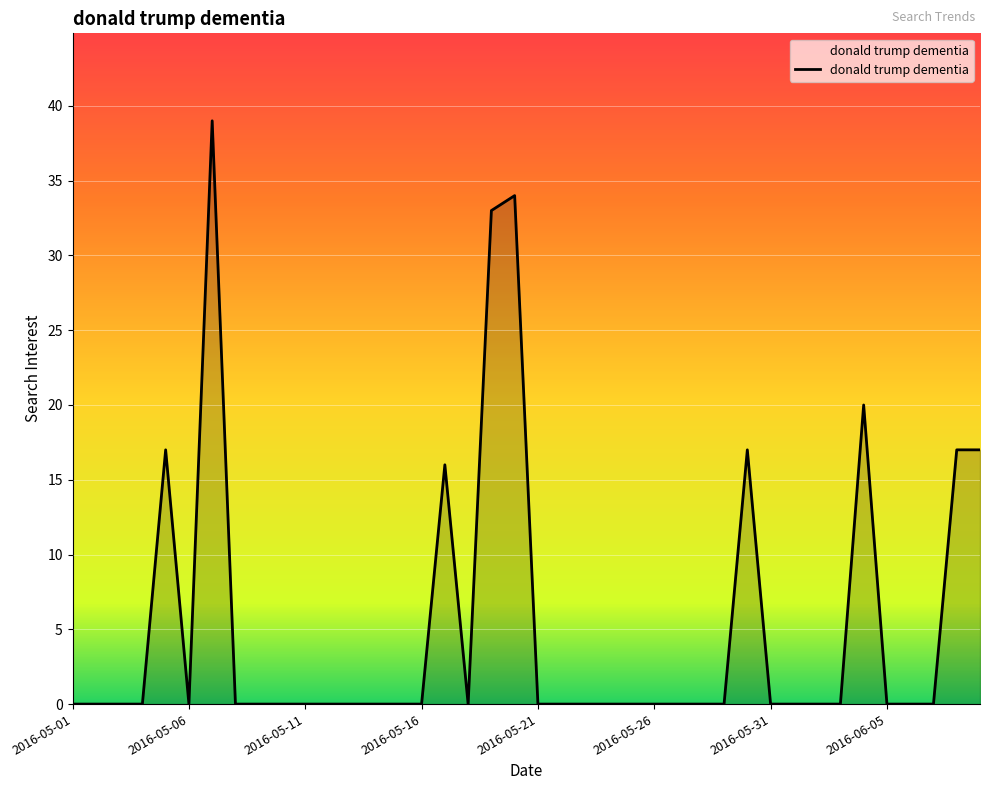

What is the maximum value shown in the chart?

39